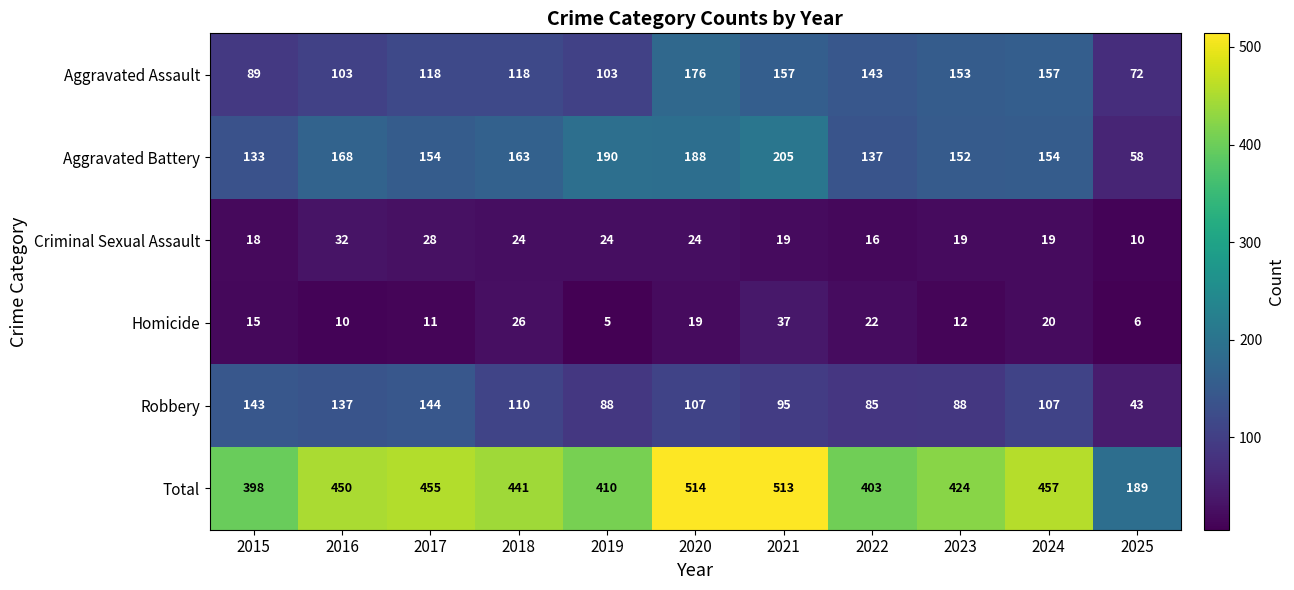

The value of Criminal Sexual Assault at 2018 is 33. True or false?

False